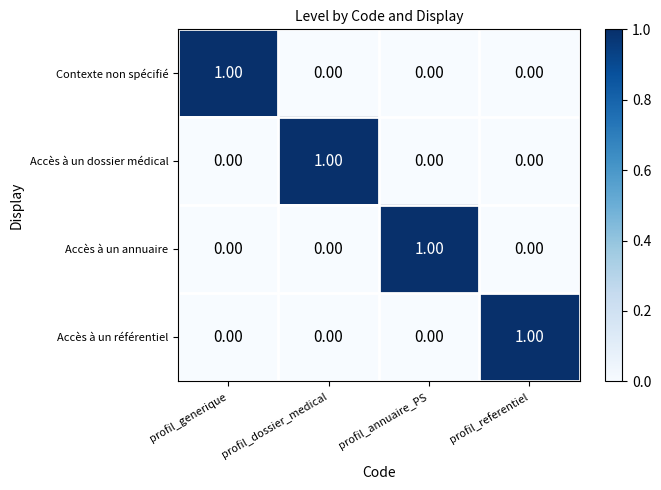

At how many categories does at least one series exceed 0?

4